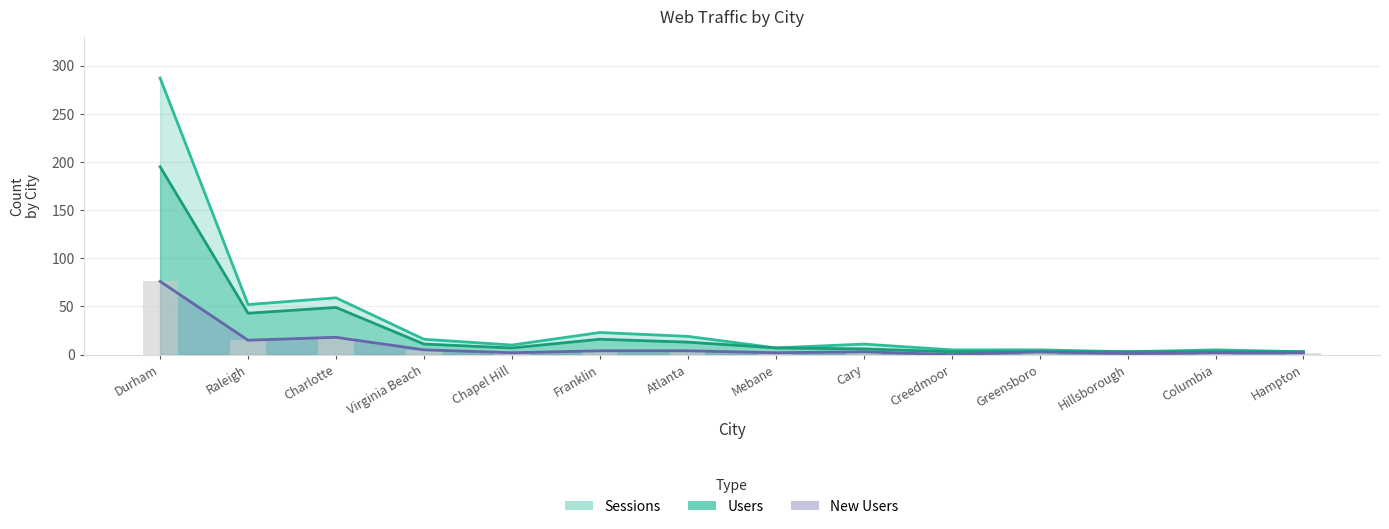

How many positive values does the New Users series have?

13